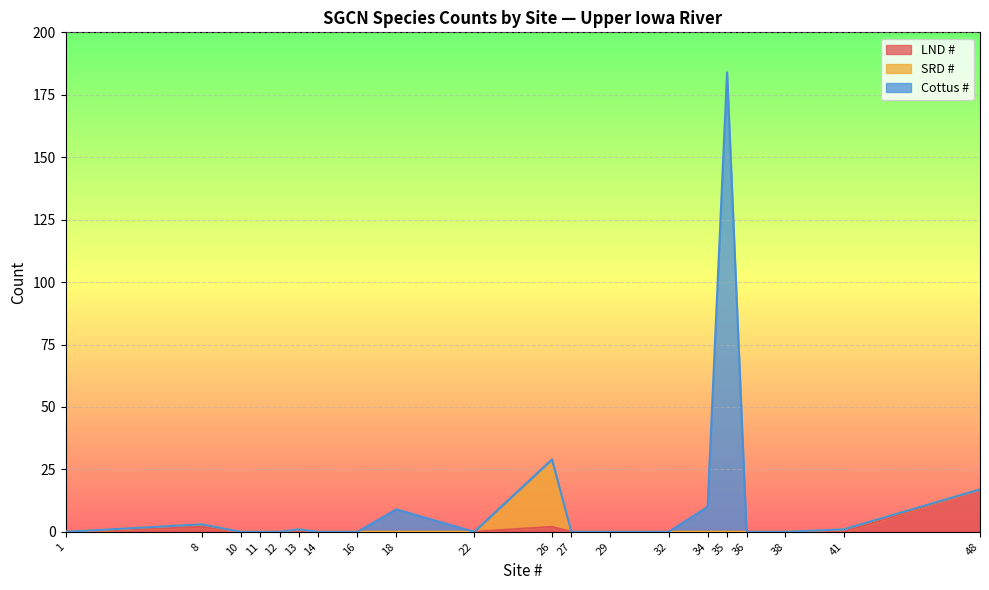

True or false: LND # has more than 2 points higher than both neighbors.

False